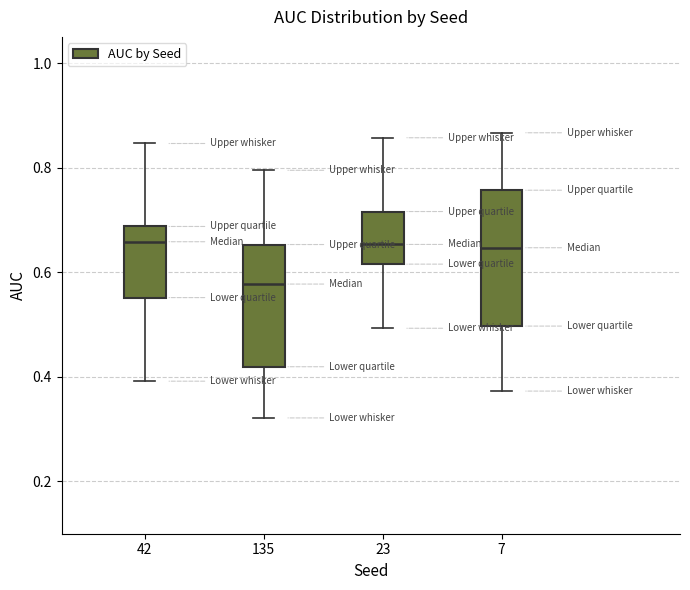

Which box's median line is the lowest?

135